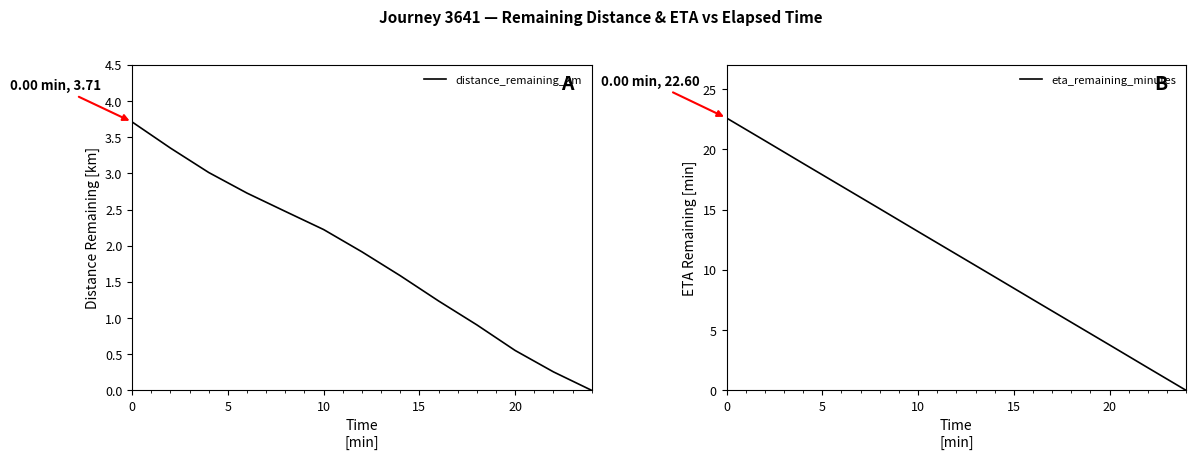

What is the maximum value for eta_remaining_minutes?

22.6